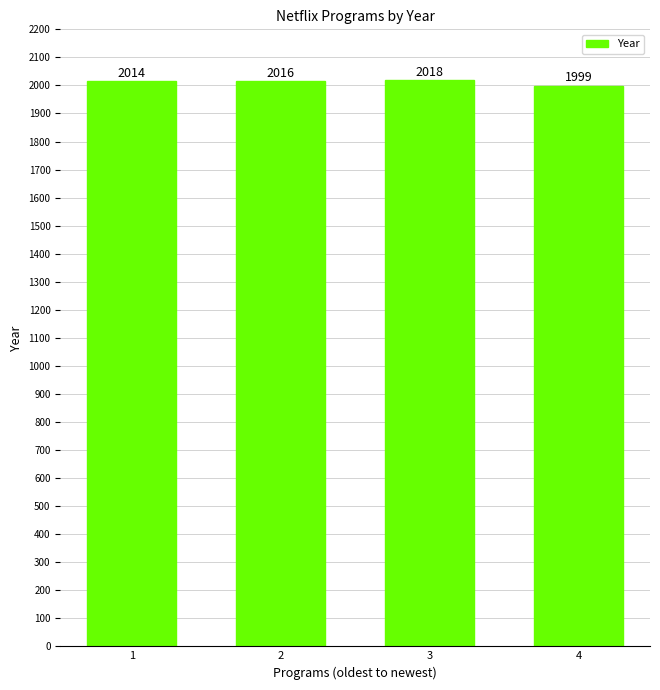

Rank the categories by value from highest to lowest.

3, 2, 1, 4